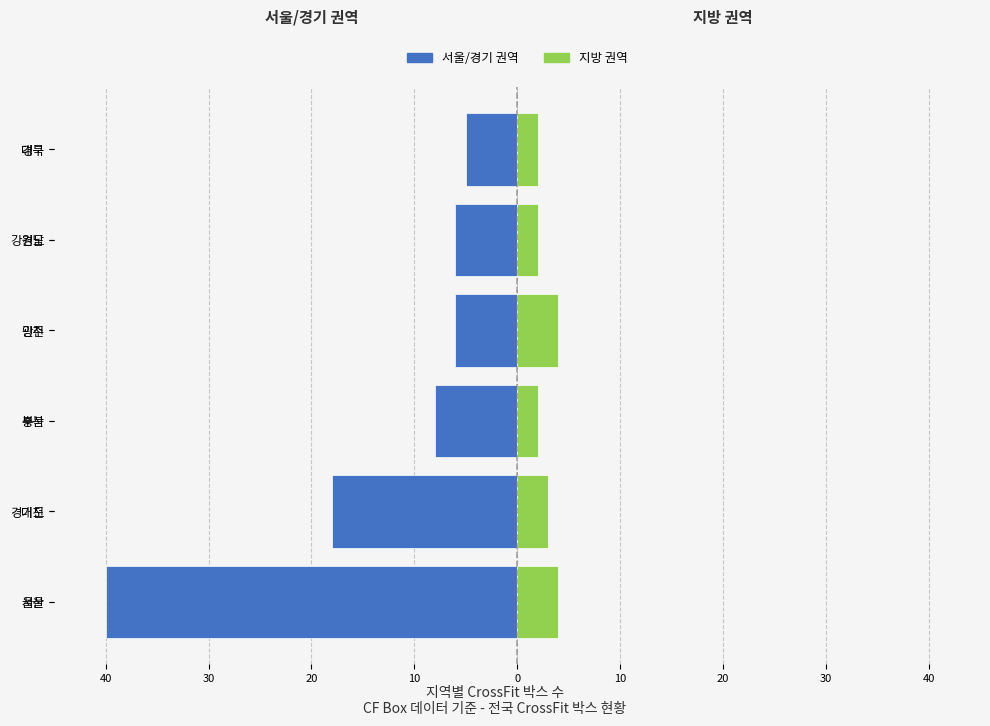

What are all the series names shown in the legend?

서울/경기 권역, 지방 권역